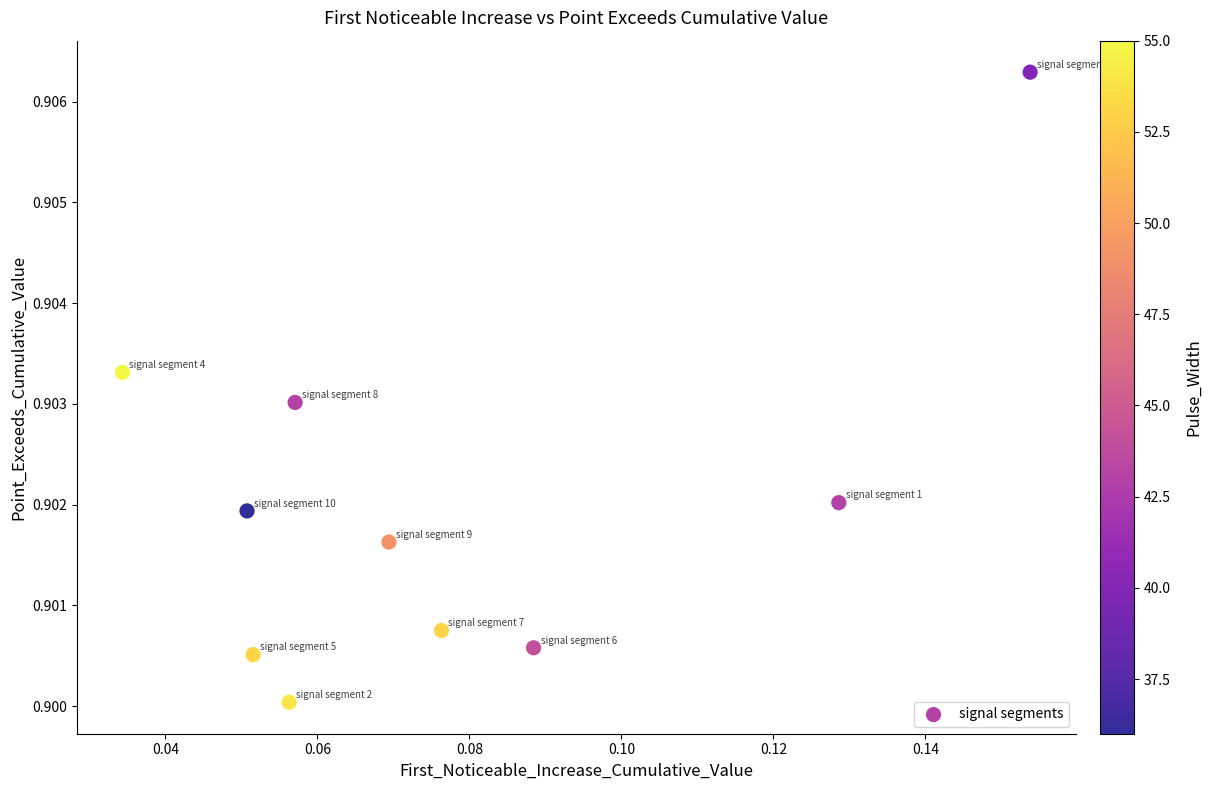

How many data points are displayed?

10